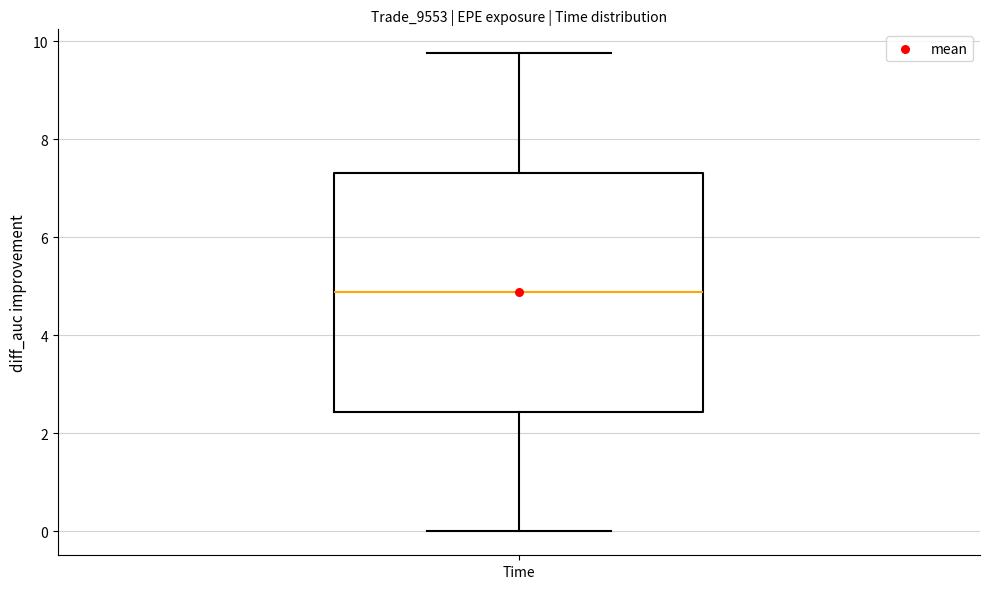

Transcribe this box plot: give where the median line is, the range the box spans, and where the two whiskers end, as read against the y-axis. The values are not printed on the chart, so give them approximately, as read against the axis.

median 4.8, box 2.4 to 7.4, whiskers 0.0 to 9.8